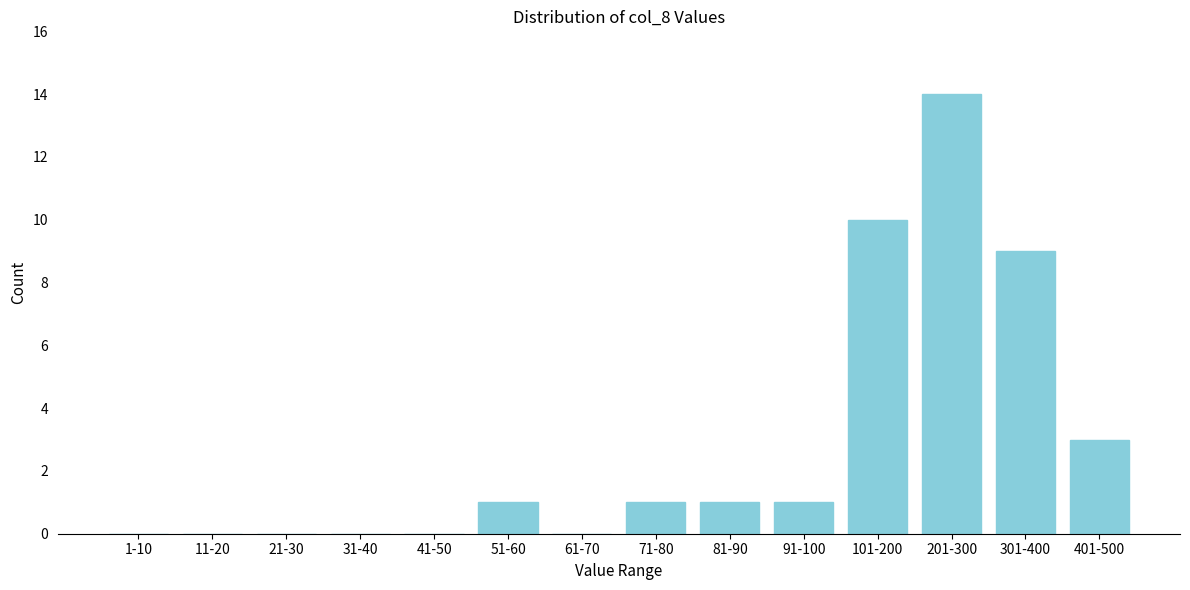

Reading right to left, what are all the values shown in this chart?

401-500=3	301-400=9	201-300=14	101-200=10	91-100=1	81-90=1	71-80=1	61-70=0	51-60=1	41-50=0	31-40=0	21-30=0	11-20=0	1-10=0